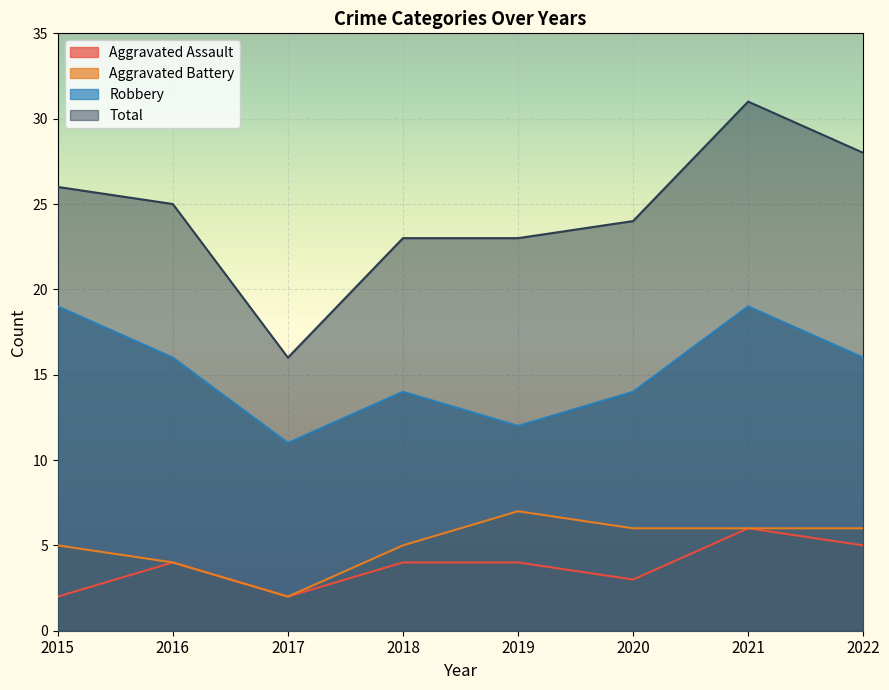

Reading left to right, transcribe all the data shown in this chart.

Aggravated Assault: 2015=2	2016=4	2017=2	2018=4	2019=4	2020=3	2021=6	2022=5
Aggravated Battery: 2015=5	2016=4	2017=2	2018=5	2019=7	2020=6	2021=6	2022=6
Robbery: 2015=19	2016=16	2017=11	2018=14	2019=12	2020=14	2021=19	2022=16
Total: 2015=26	2016=25	2017=16	2018=23	2019=23	2020=24	2021=31	2022=28